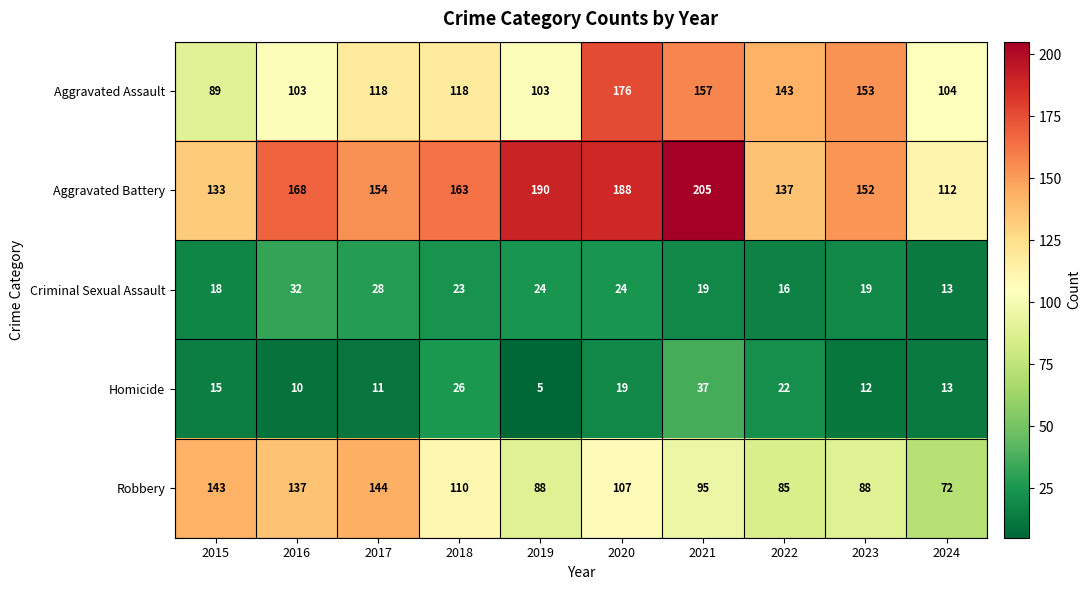

What is the total value across all series at 2015?

398